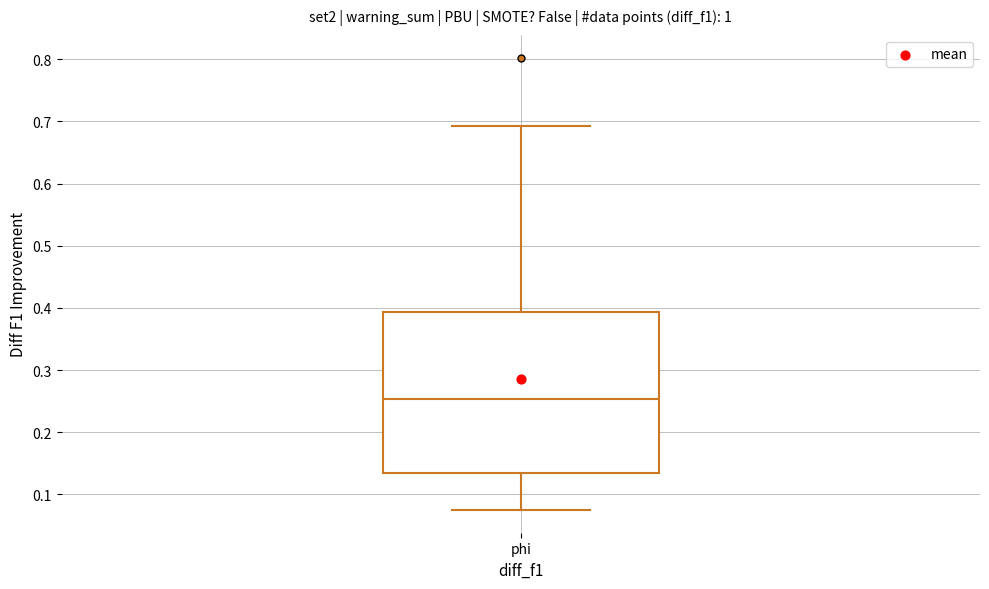

Where does the lower whisker of the box for phi end on the y-axis? The values are not printed on the chart, so give them approximately, as read against the axis.

0.07